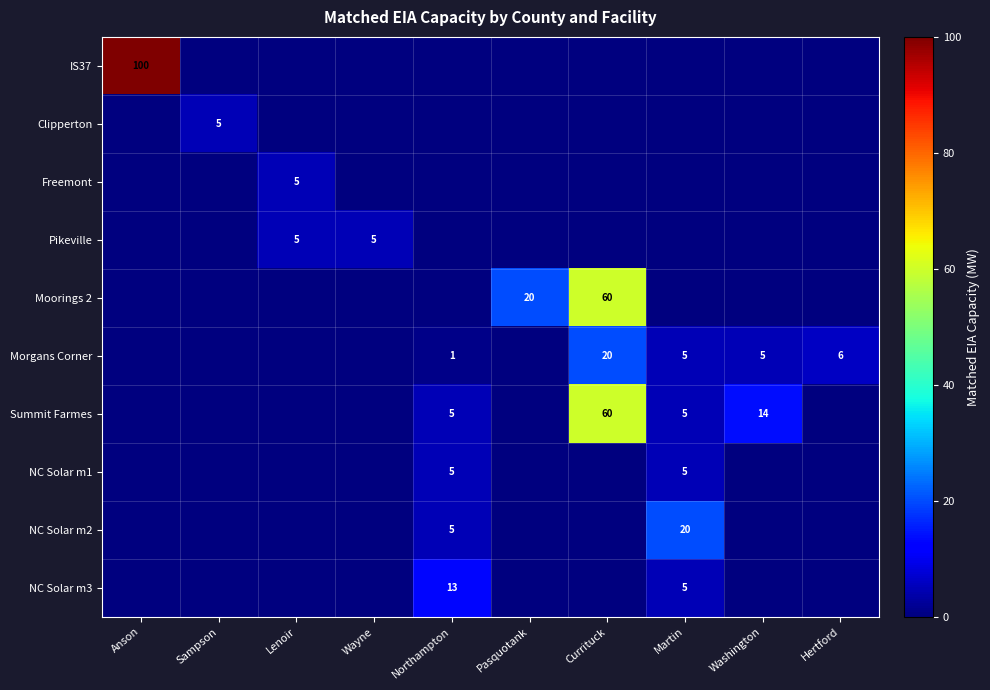

At which category does the chart reach its peak across all series?

Anson